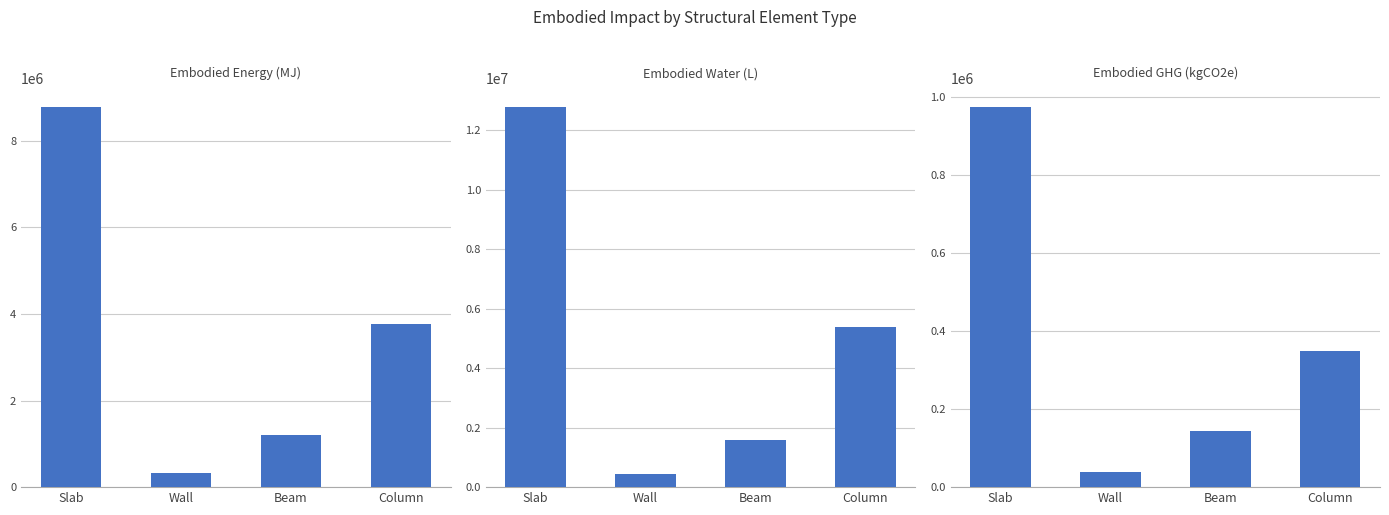

Is it true that Embodied_GHG_(kgCO2e) equals 37678.0 at Wall?

True